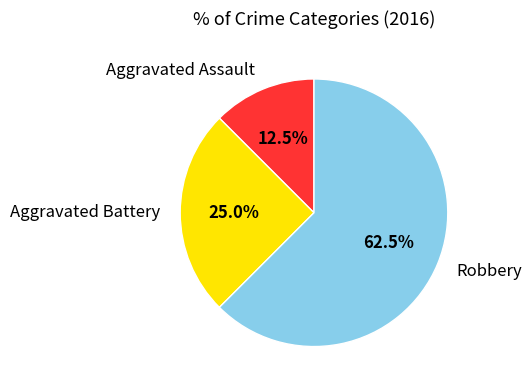

Is the sum of Aggravated Assault and Aggravated Battery greater than half?

No